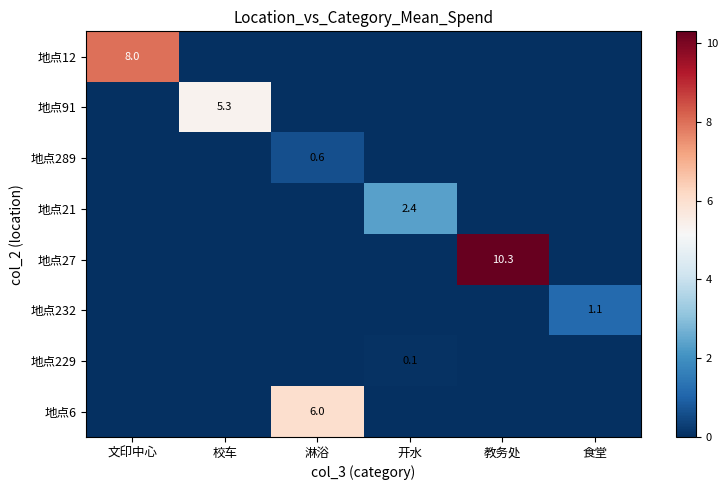

The 地点91 series shows 9.1 at 校车. True or false?

False